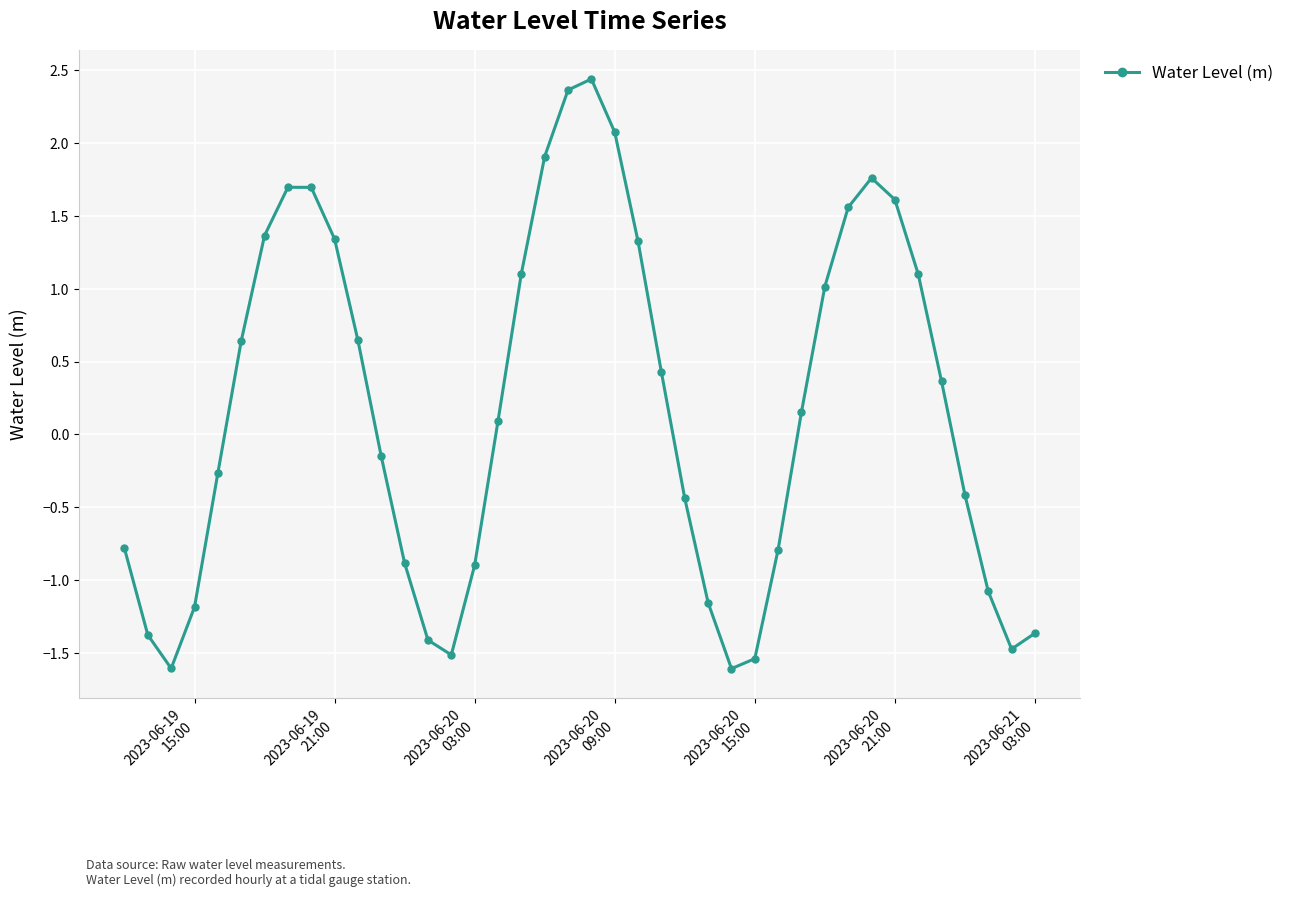

True or false: the data has more than 1 interior local peaks.

True